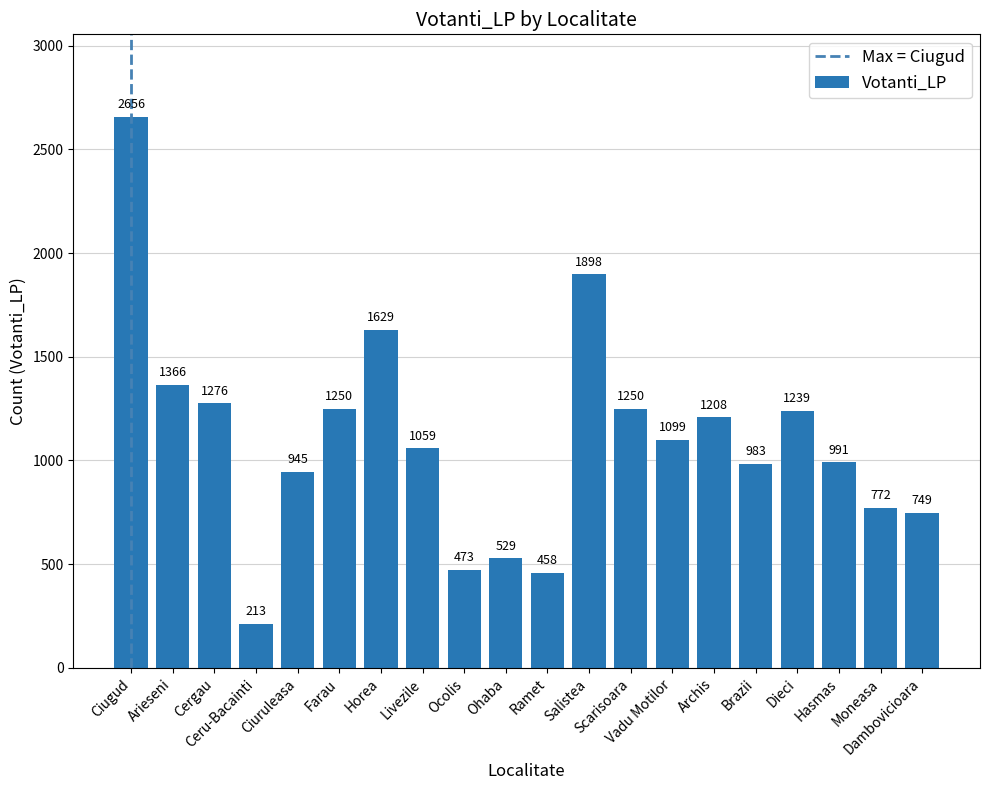

At which label does the data first exceed 1099?

Ciugud